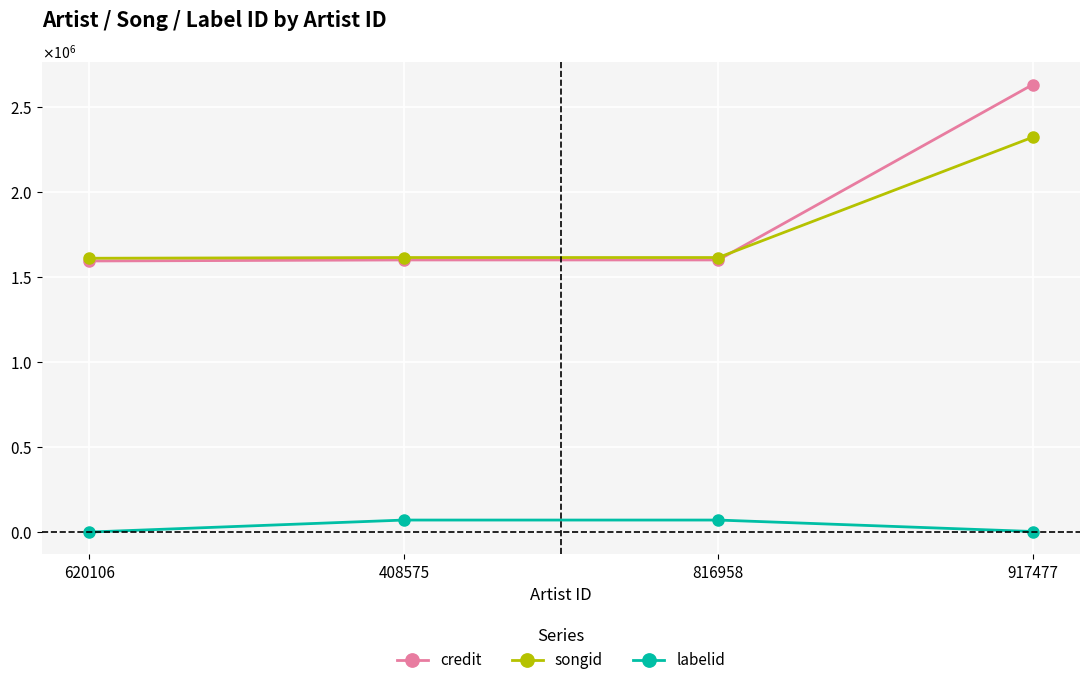

Is this an area chart (filled region under the line)?

No